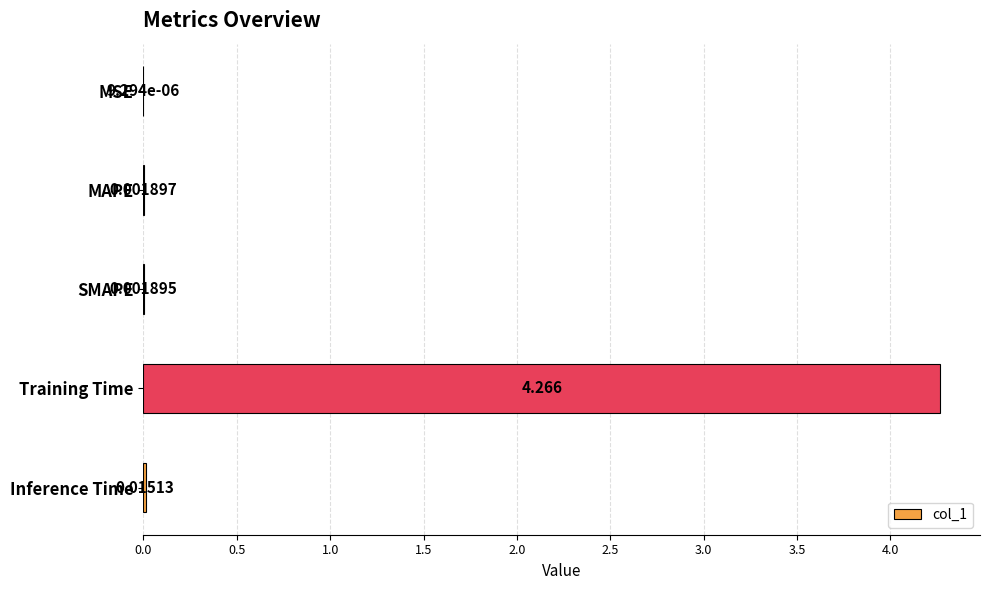

Are the bars grouped side by side (vs. stacked)?

No